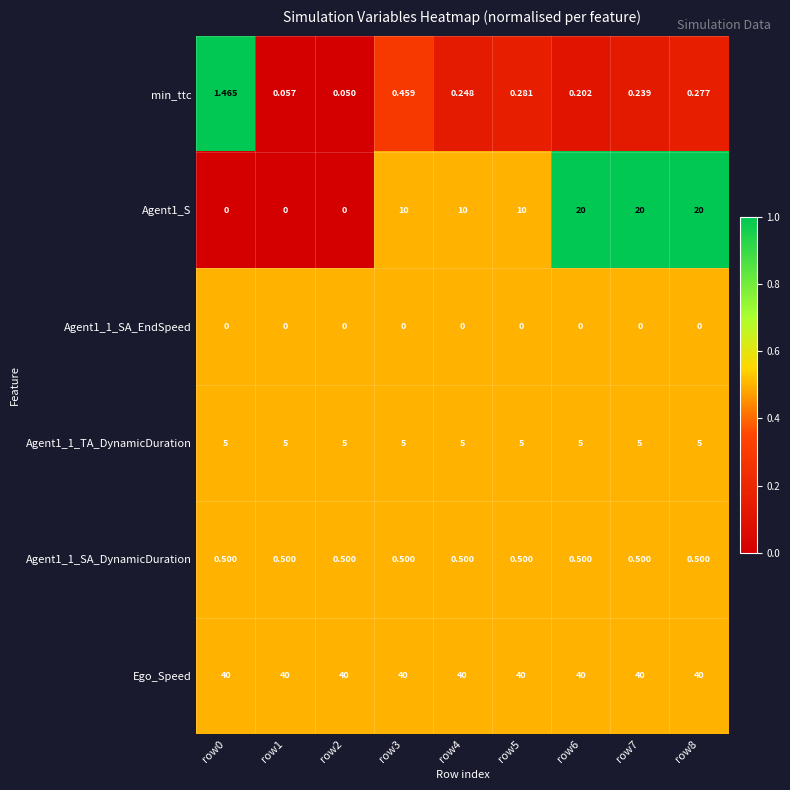

Which series changed the most between row2 and row3?

Agent1_S